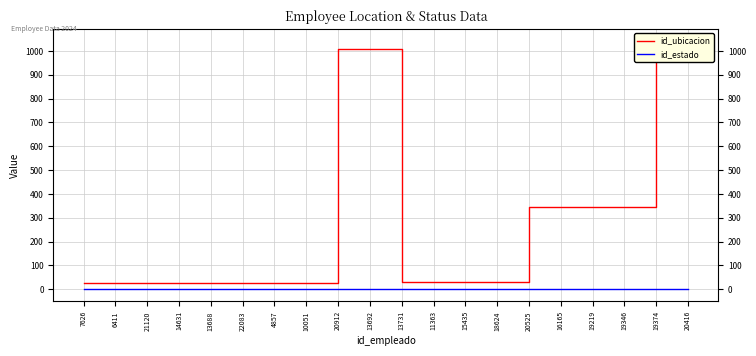

At which label is id_ubicacion closest to 532?

20525